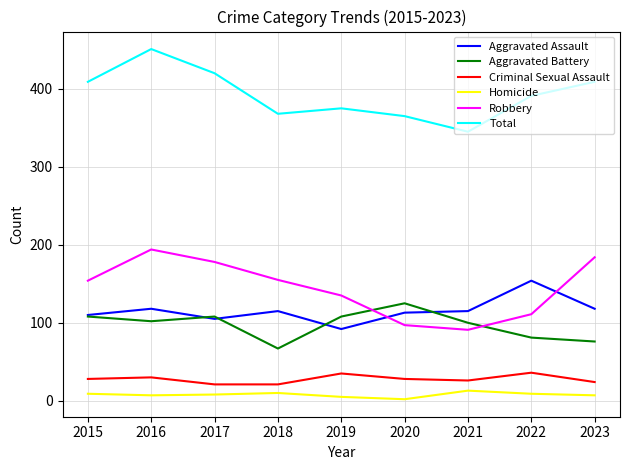

Which series has the largest total across all categories?

Total